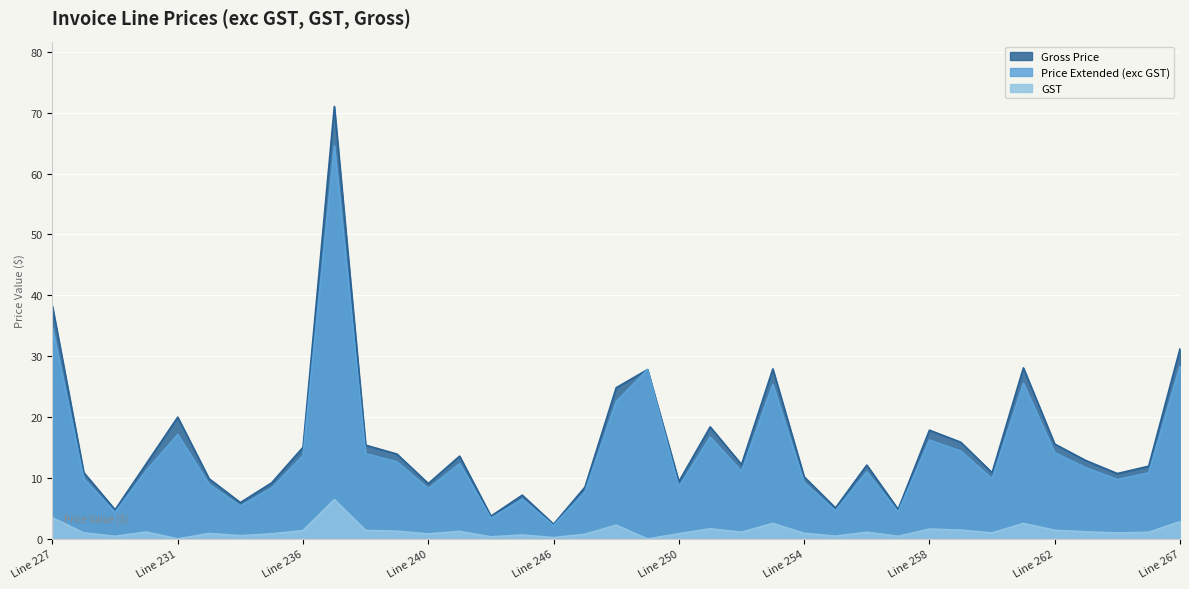

Reading left to right, what are all the values shown in this chart?

Price Extended (exc GST): 34.7	9.9	4.3	11.3	17.2	9.0	5.4	8.4	13.7	64.6	14.0	12.7	8.3	12.4	3.4	6.5	2.2	7.7	22.6	27.8	8.6	16.7	11.1	25.4	9.3	4.6	11.0	4.4	16.2	14.4	9.9	25.5	14.2	11.7	9.8	10.9	28.4
GST: 3.5	1.0	0.4	1.1	0.0	0.9	0.5	0.8	1.4	6.5	1.4	1.3	0.8	1.2	0.3	0.7	0.2	0.8	2.3	0.0	0.9	1.7	1.1	2.5	0.9	0.5	1.1	0.4	1.6	1.4	1.0	2.5	1.4	1.2	1.0	1.1	2.8
Gross Price: 38.2	10.9	4.8	12.4	20.0	9.9	6.0	9.2	15.1	71.0	15.4	13.9	9.1	13.6	3.7	7.2	2.4	8.5	24.8	27.8	9.4	18.4	12.2	27.9	10.2	5.1	12.1	4.9	17.9	15.9	10.9	28.1	15.6	12.9	10.7	11.9	31.2